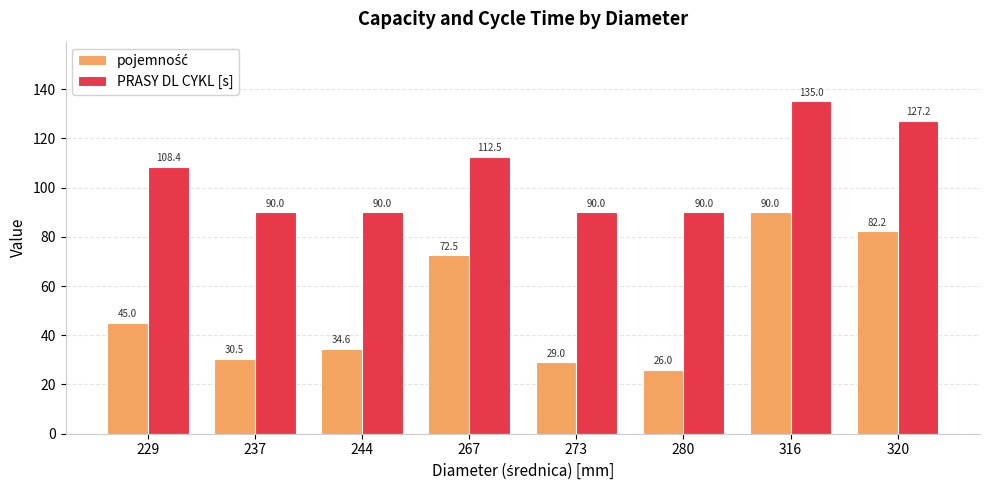

What is the difference between the PRASY DL CYKL [s] values at 229 and 316?

26.6